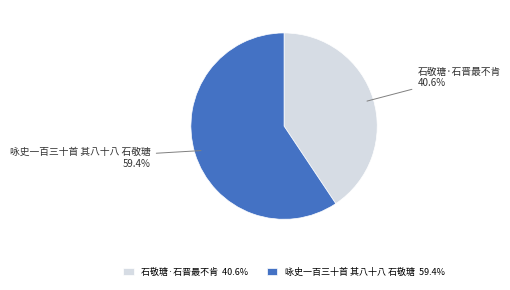

The 咏史一百三十首 其八十八 石敬瑭 slice represents 51% of the pie. True or false?

False